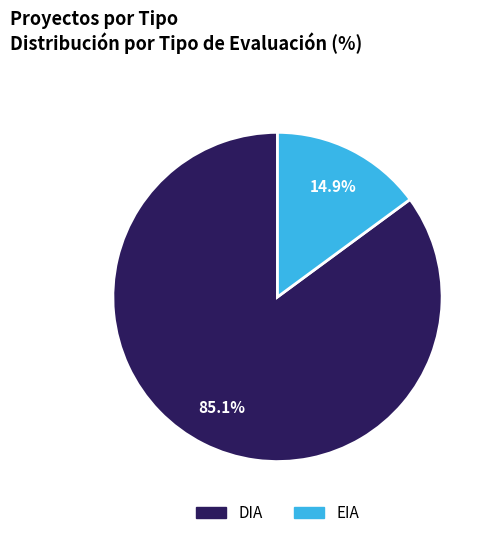

How many slices are in this pie chart?

2